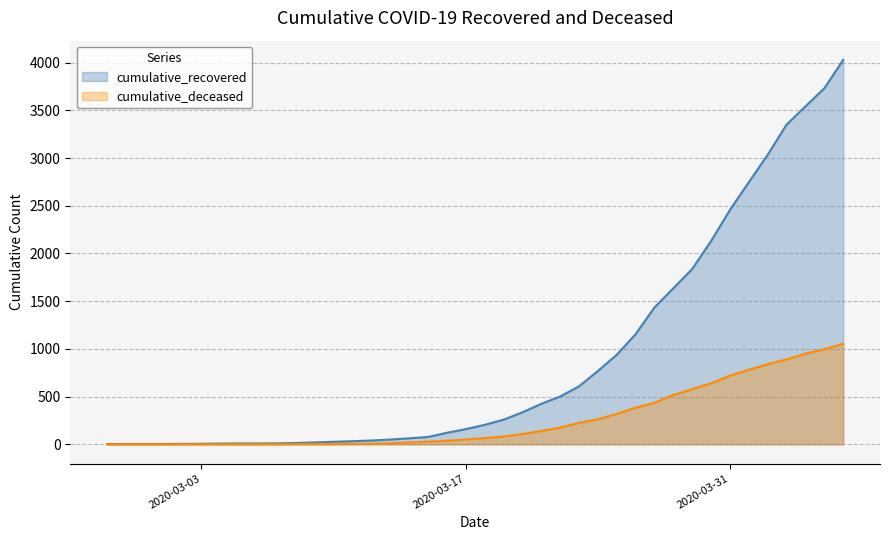

What is the difference between the highest and lowest values at 2020-03-19?

176